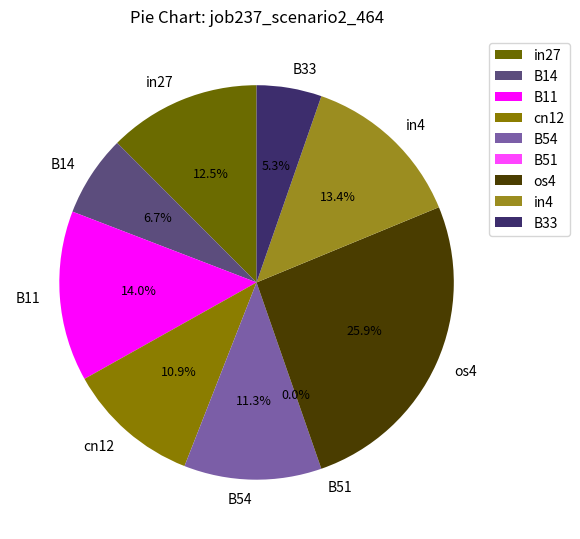

Is cn12 the majority of the pie?

No